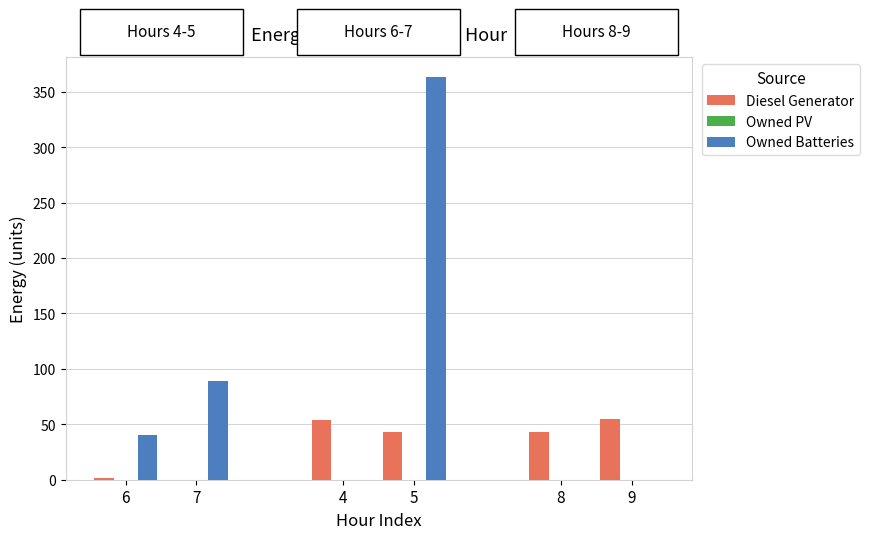

Which category has the highest value in the Owned Batteries series?

5